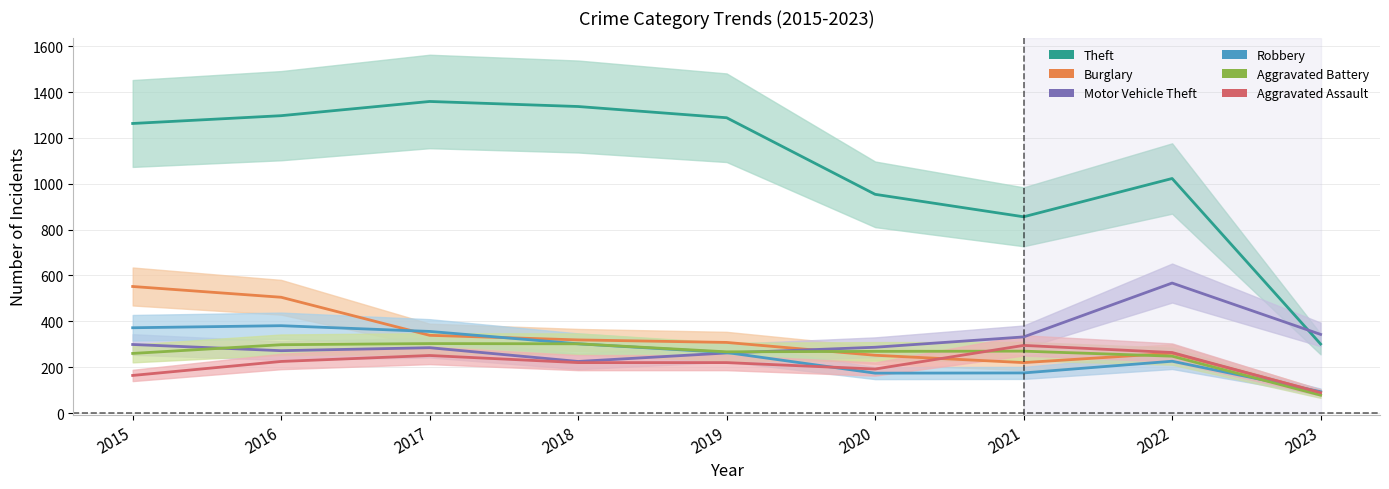

Is the value of Robbery at 2023 greater than the value of Motor Vehicle Theft at 2016?

No